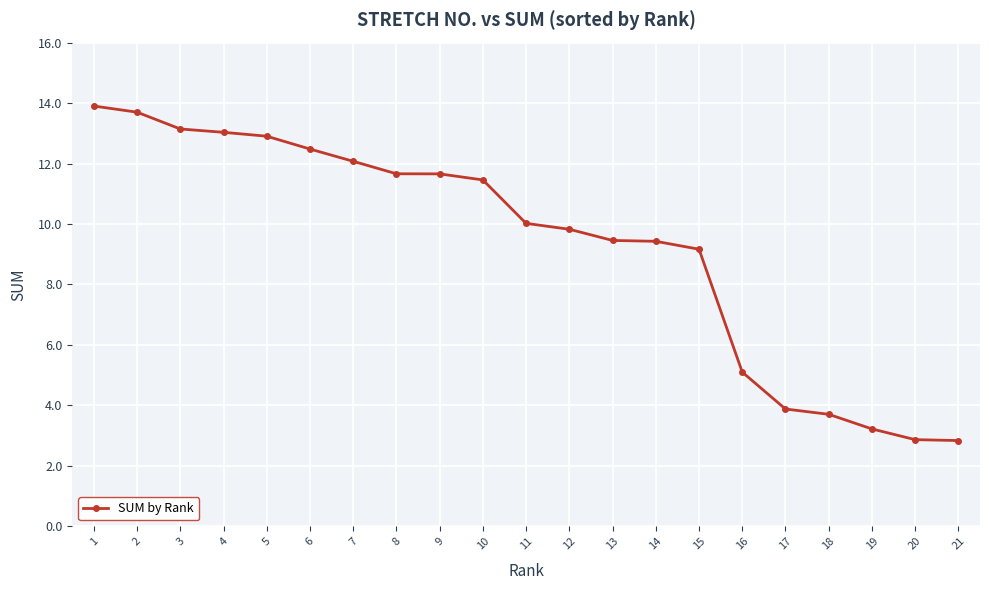

At which label is the value closest to 8?

15